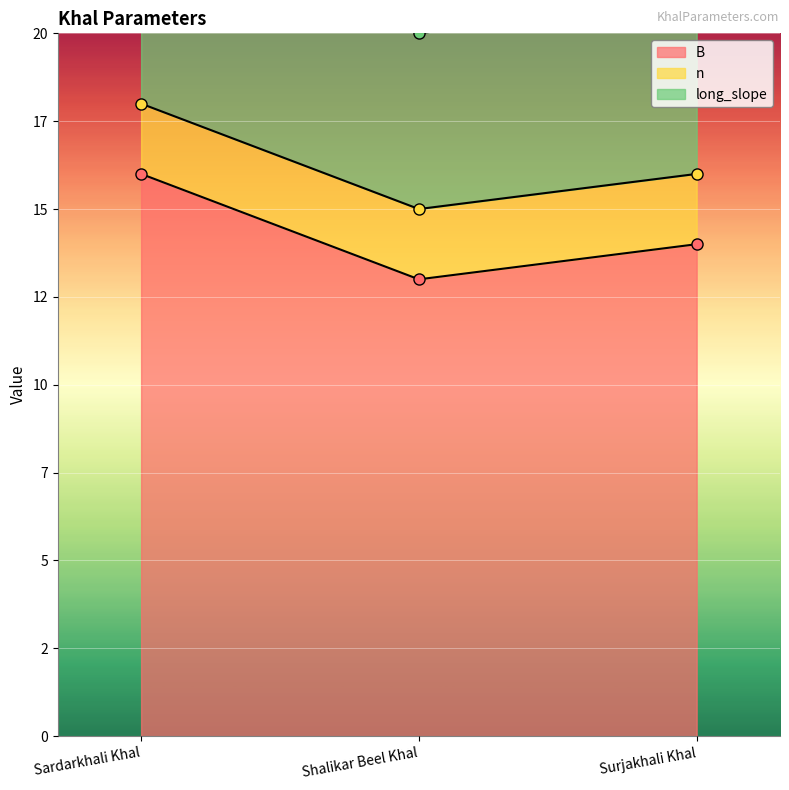

The n series shows 3 at Sardarkhali Khal. True or false?

False